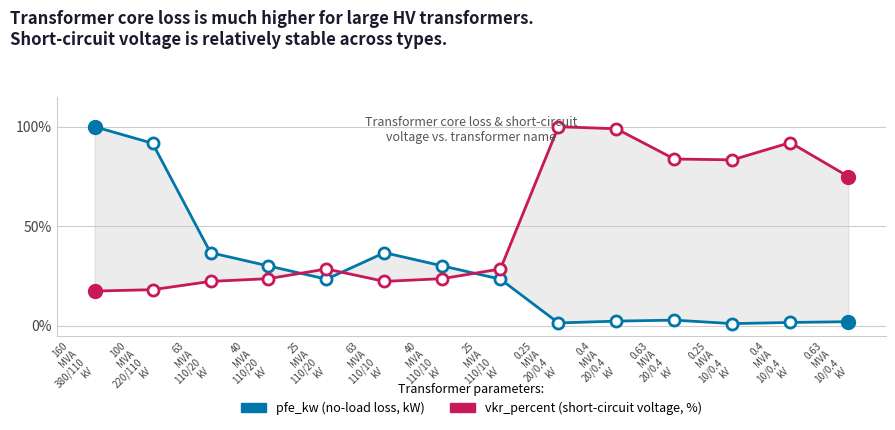

Between 63
MVA
110/10
kV and 0.4
MVA
10/0.4
kV, which series saw the biggest shift?

vkr_percent